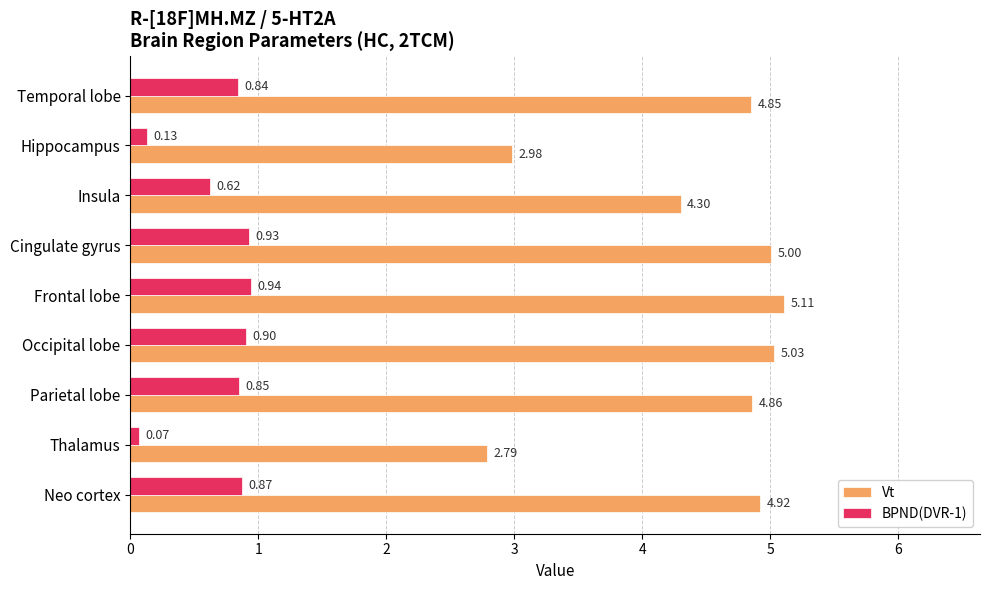

What is the maximum value for Vt?

5.1